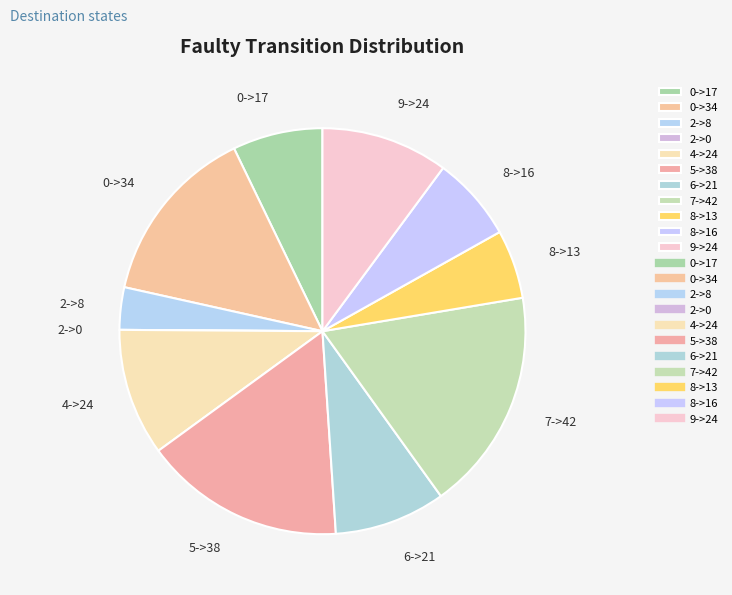

Do 9->24 and 8->13 together represent more than half of the pie?

No